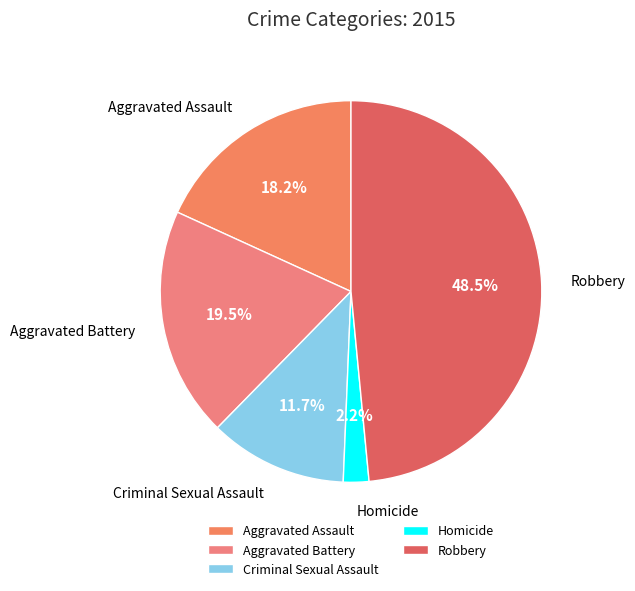

Combined, what portion of the pie is Aggravated Assault and Aggravated Battery?

37.7%